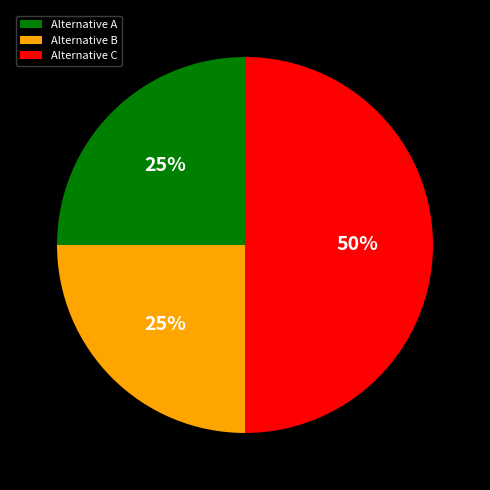

To the nearest percent, what is the difference between the largest and smallest slice percentages?

25%